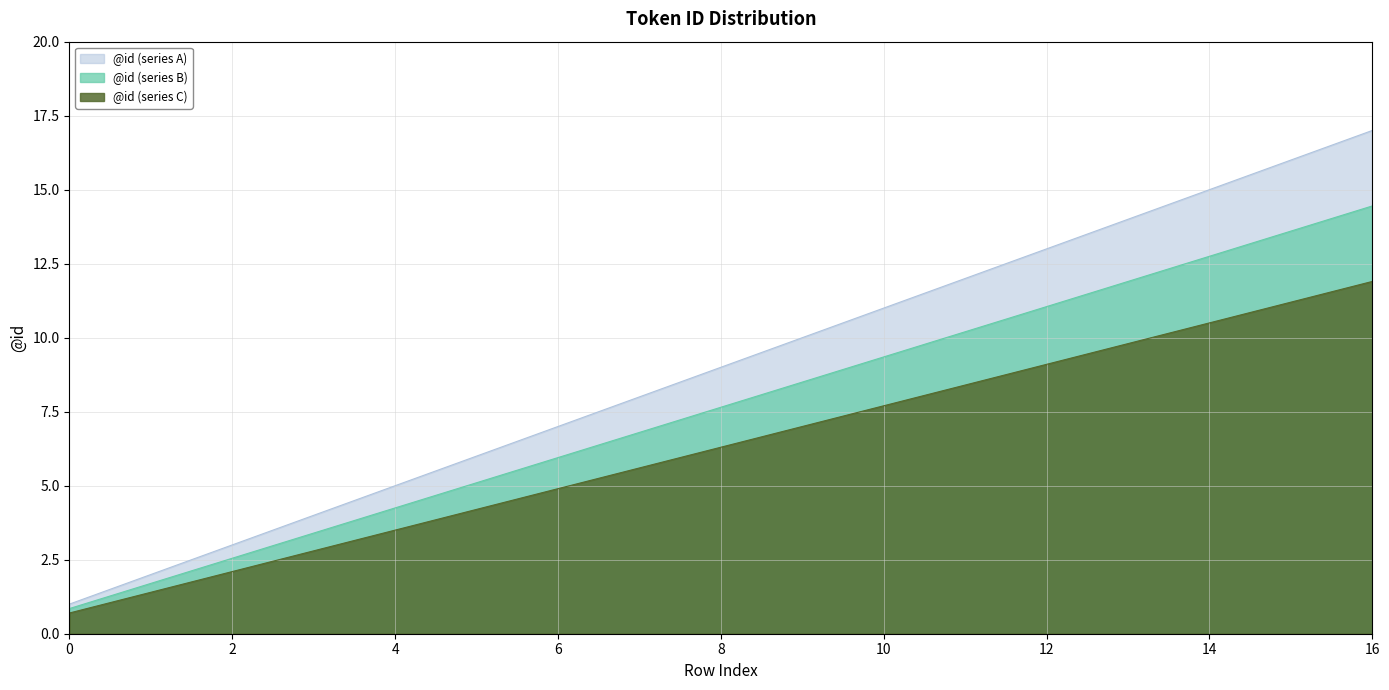

Reading left to right, list all the values displayed in this chart.

1	2	3	4	5	6	7	8	9	10	11	12	13	14	15	16	17